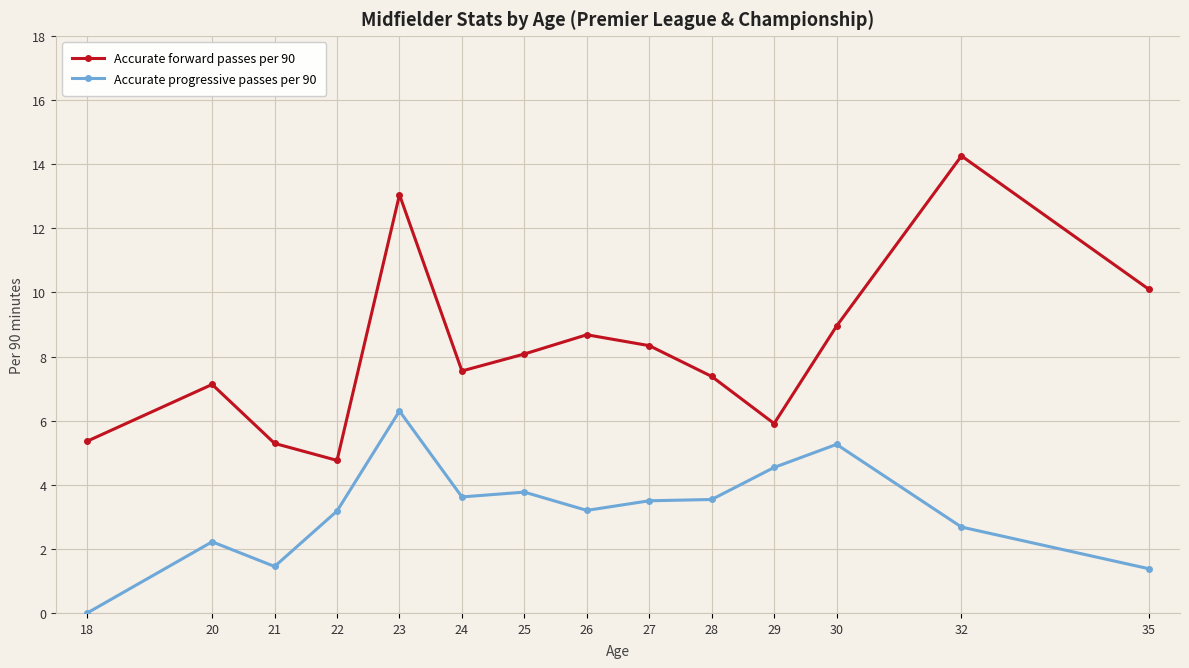

At which category does Accurate forward passes per 90 reach its first local peak?

20